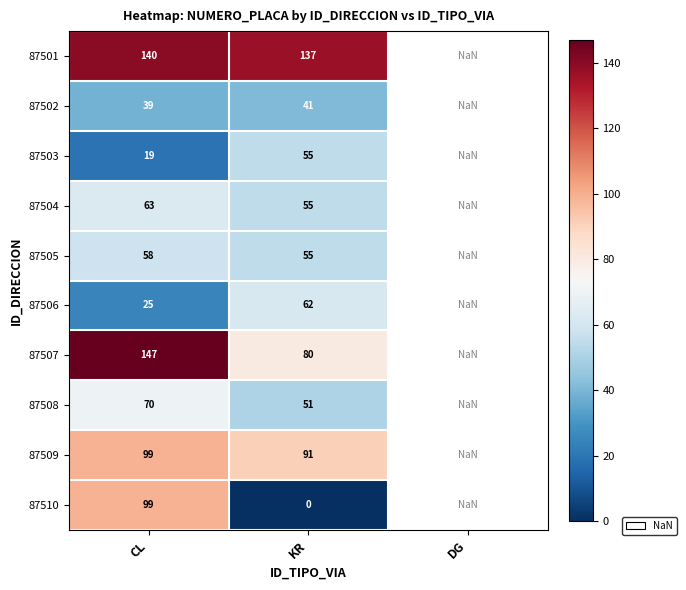

Between DG and KR, which is larger?

KR